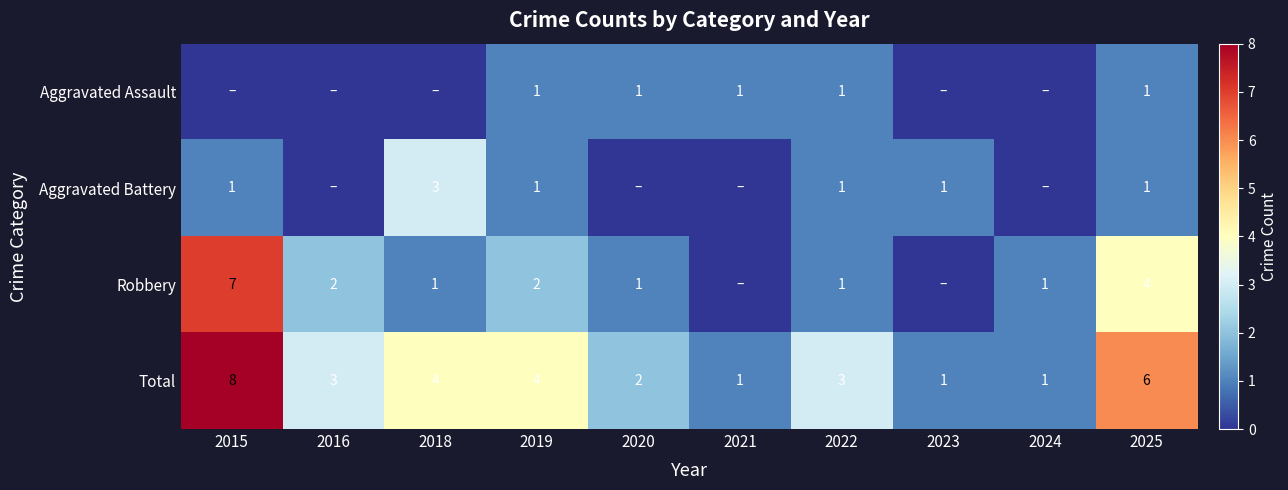

How many values in the Total series are below 3?

4